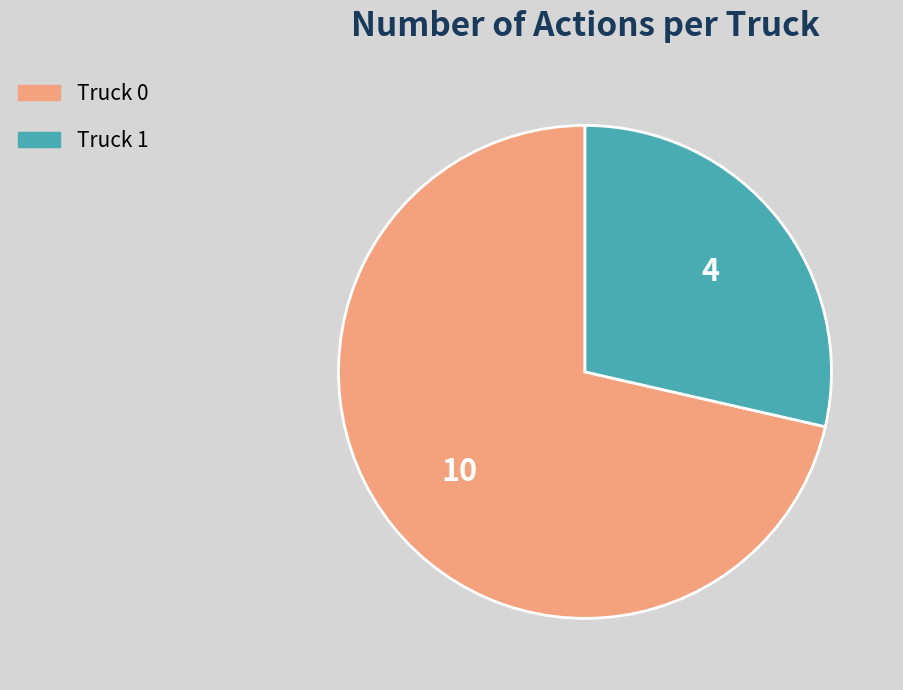

Is there any slice that represents more than half of the pie?

Yes